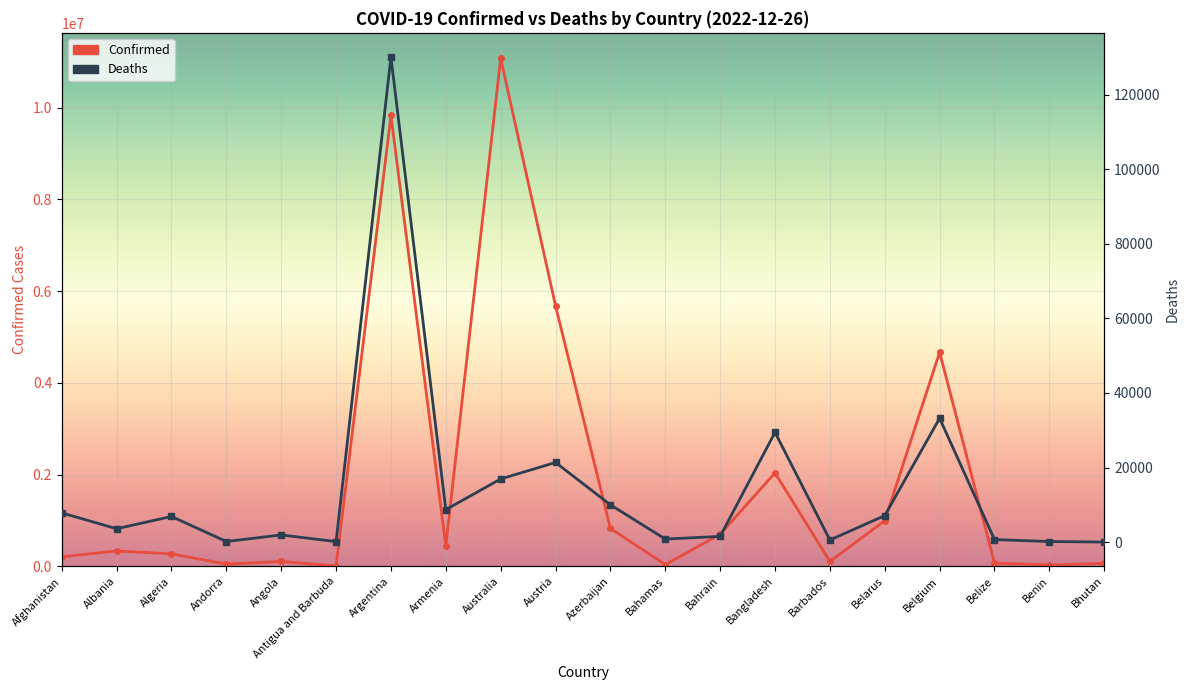

Between Antigua and Barbuda and Bahrain, which series saw the biggest shift?

Confirmed